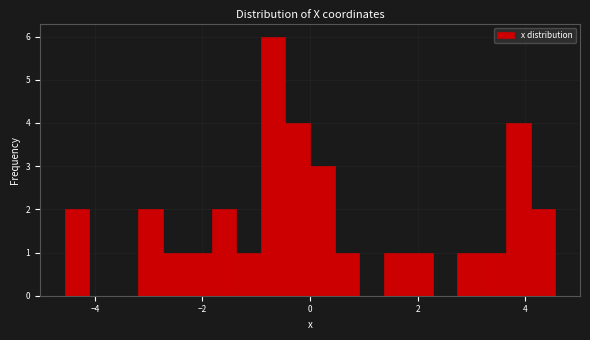

Read against the x-axis, roughly where is the centre of the tallest bar?

-0.6